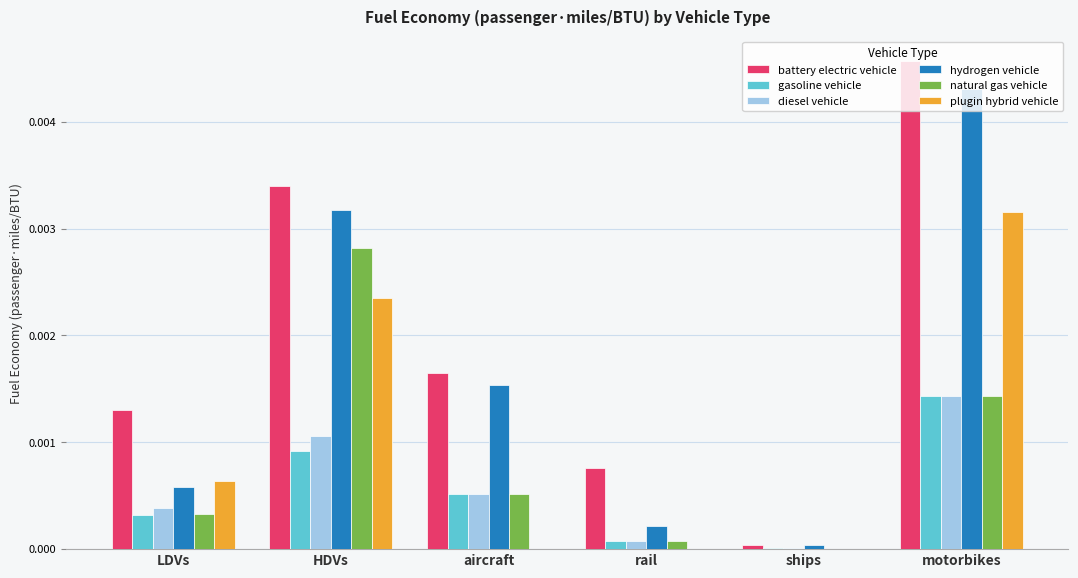

How many data points in natural gas vehicle are above 0?

5